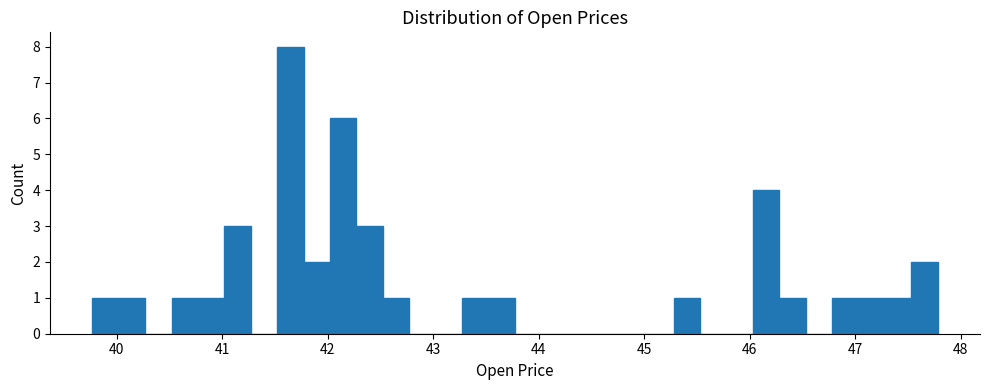

Read against the x-axis, roughly where is the centre of the tallest bar?

41.6